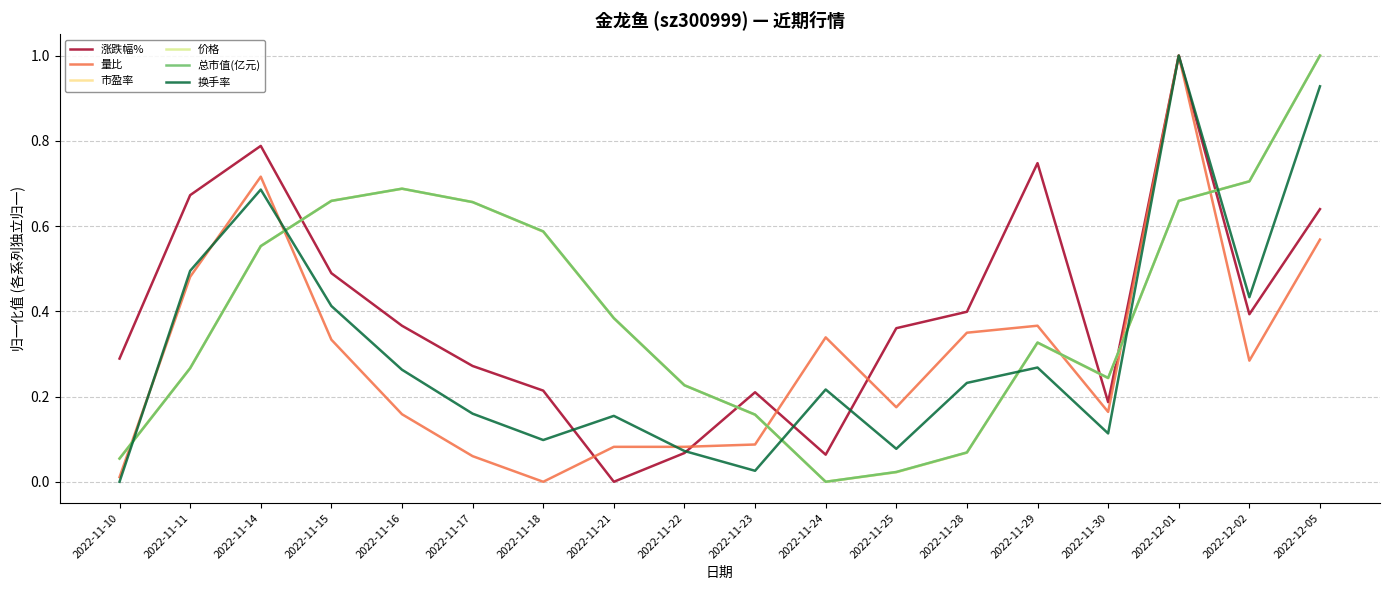

Does the chart display data point markers on the line(s)?

No